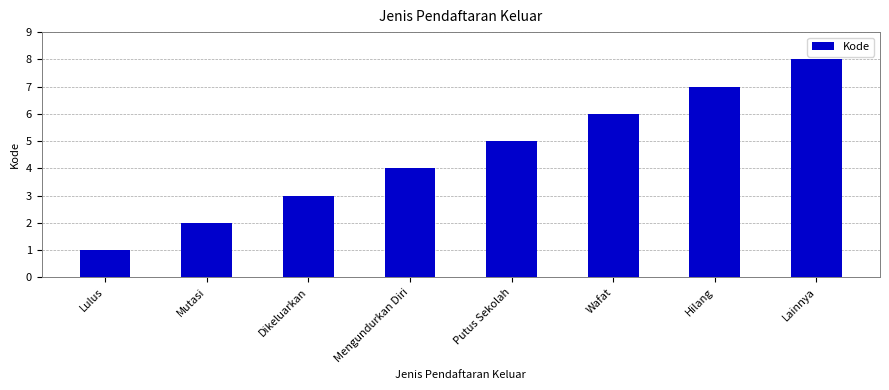

Where is the data nearest to the value 4?

Mengundurkan Diri